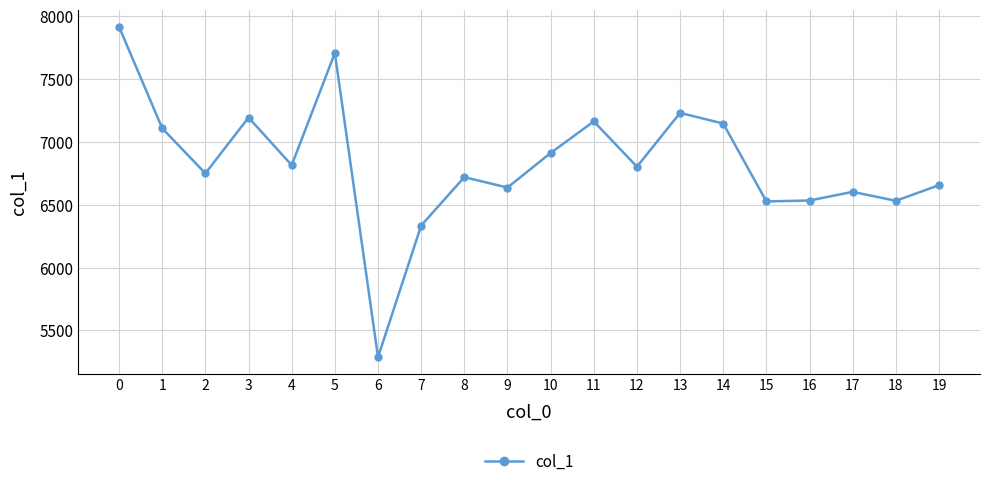

The chart shows a value of 3755 at 17. True or false?

False